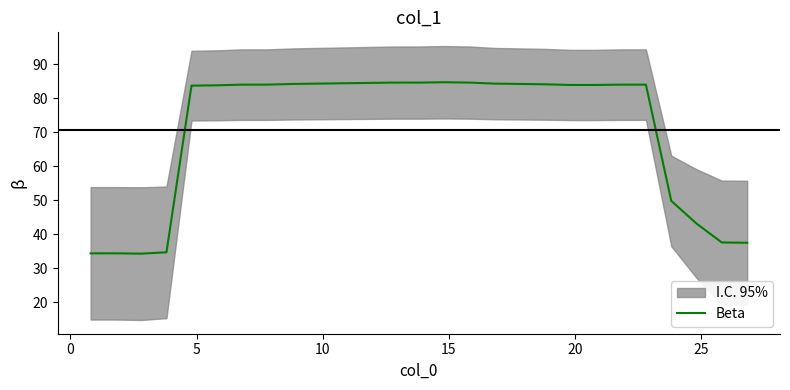

What is the highest value of the Beta series?

84.7